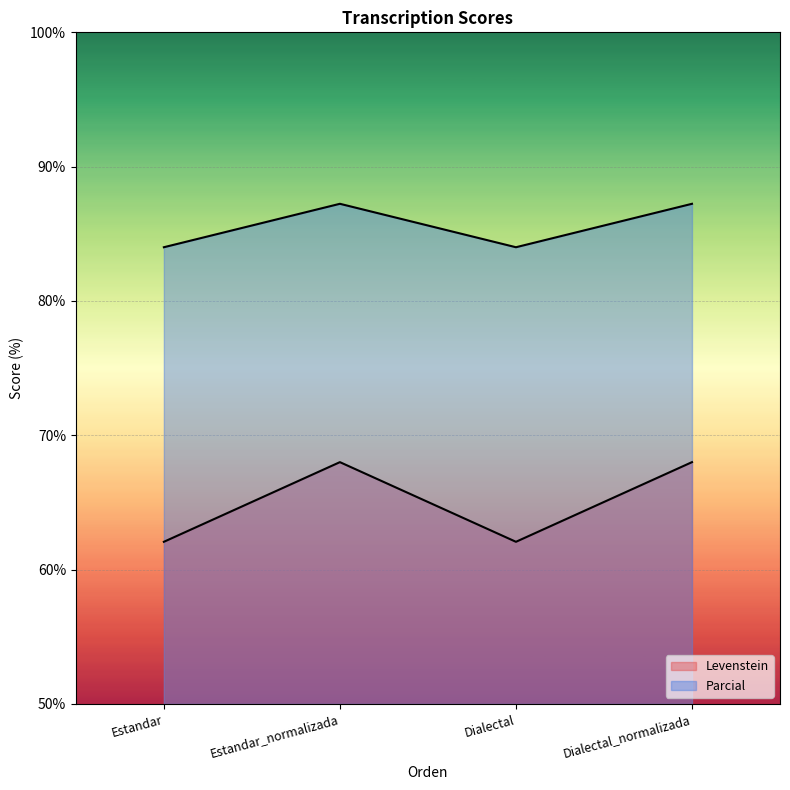

What is the difference between the Parcial values at Estandar and Estandar_normalizada?

3.2